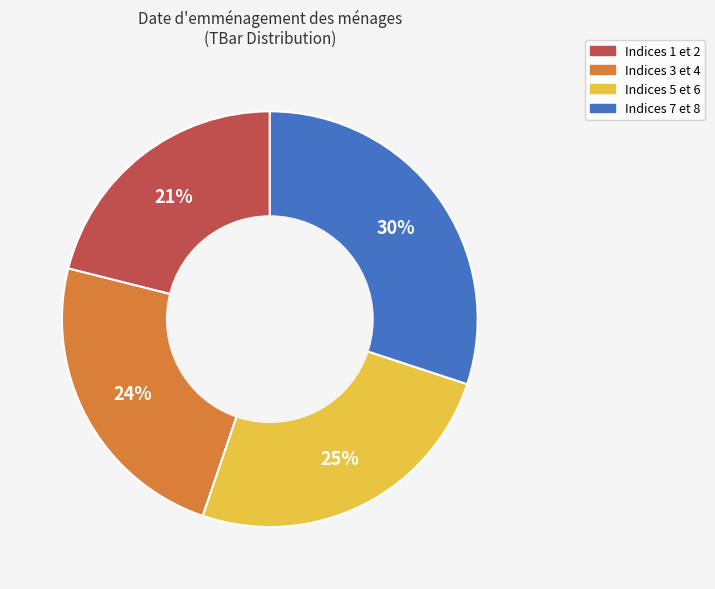

Combined, do Indices 3 et 4 and Indices 7 et 8 account for over 50%?

Yes